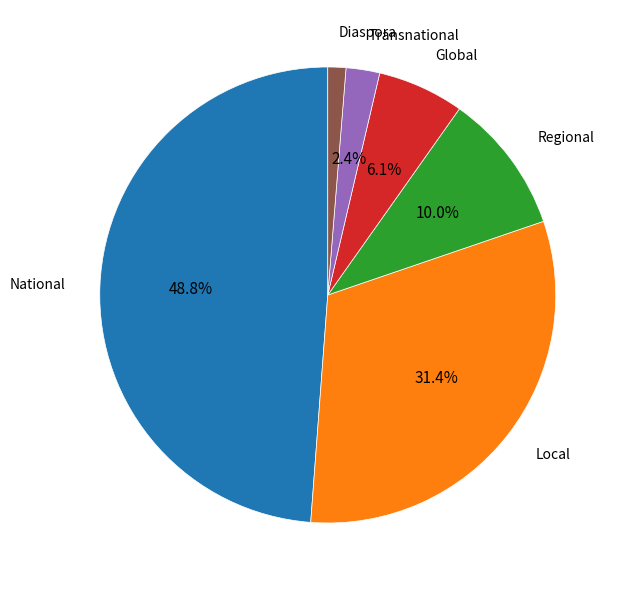

Is there a majority slice in this chart?

No